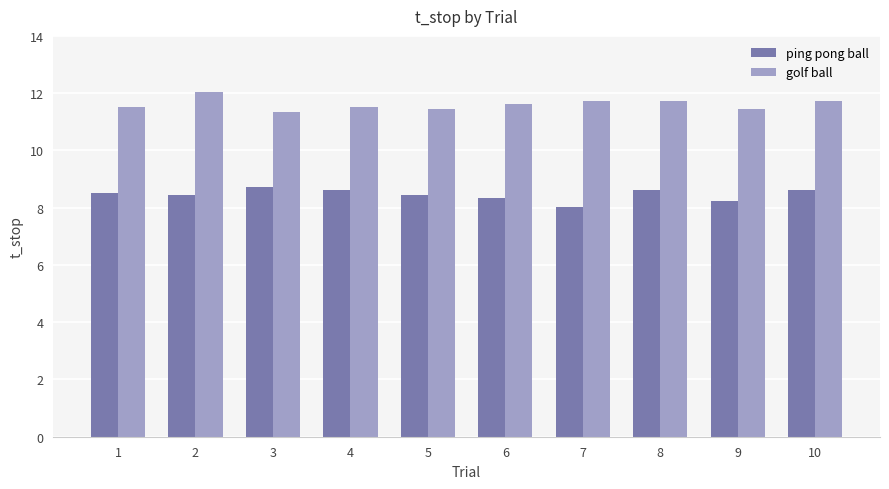

How many bars are there in total?

20